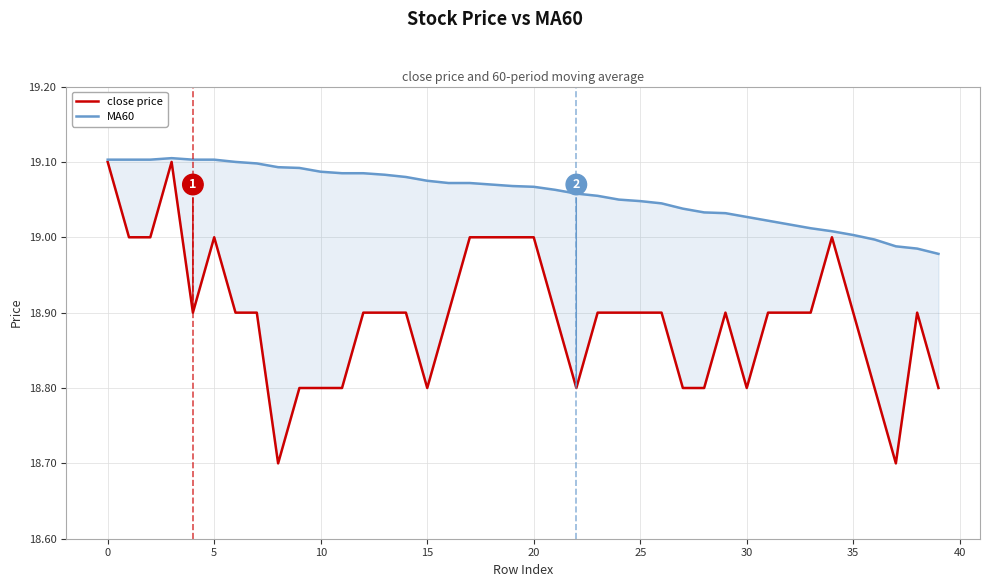

What are all the series names shown in the legend?

close price, MA60